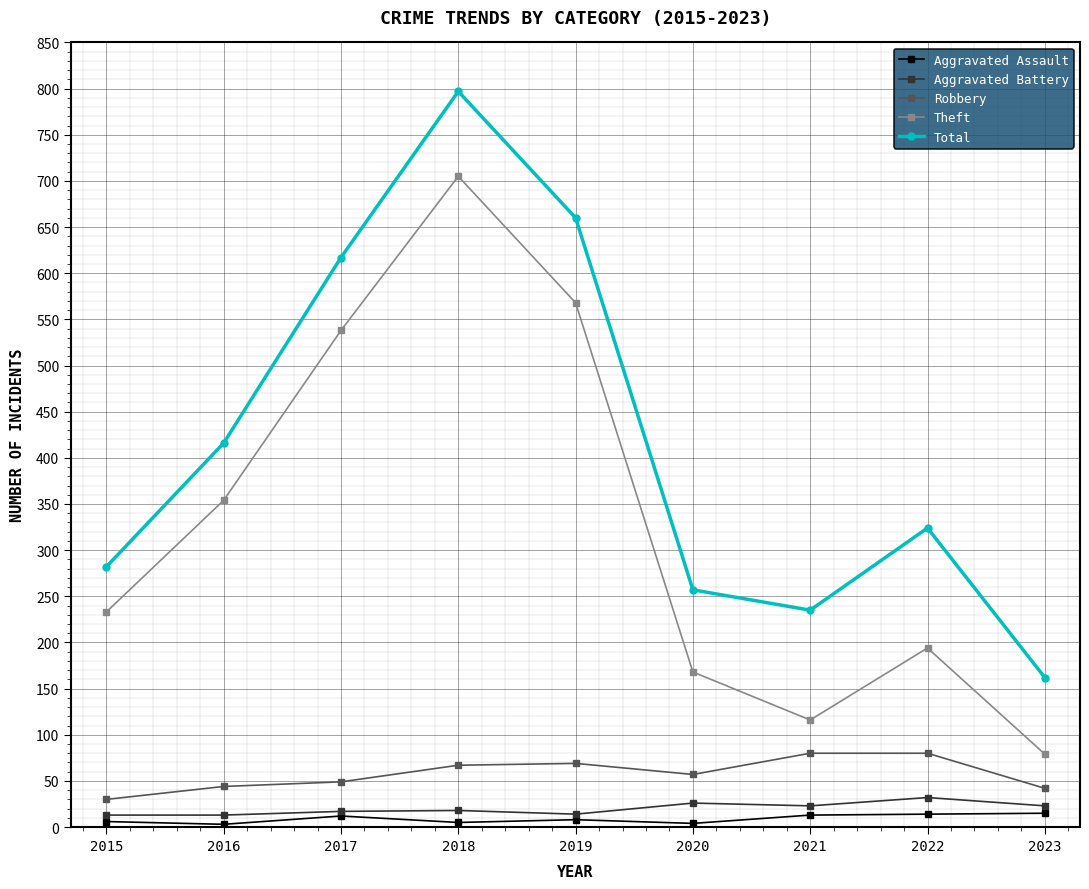

Does the chart have visible grid lines?

Yes